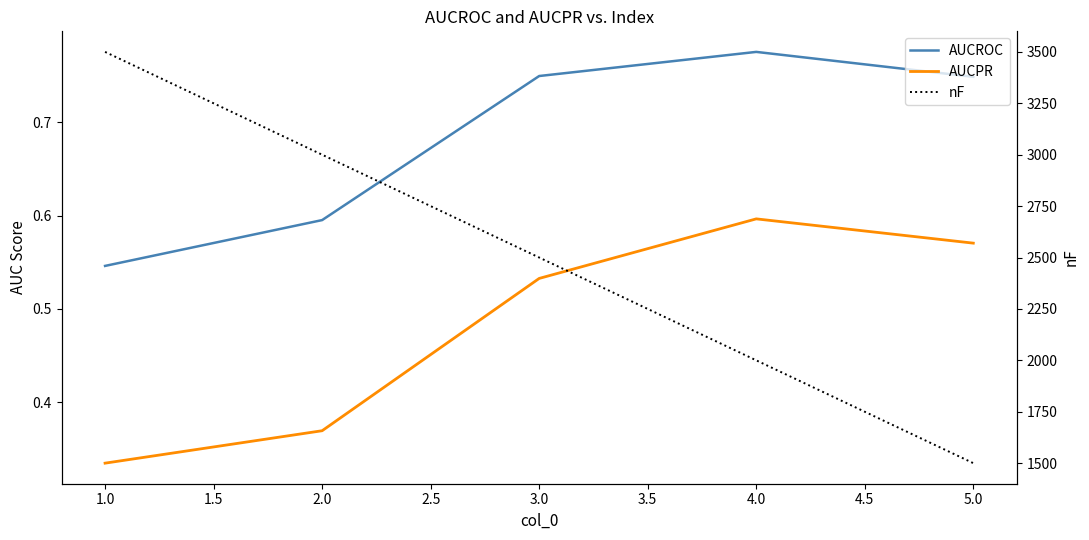

Reading right to left, transcribe all the data shown in this chart.

AUCROC: 0.7	0.8	0.7	0.6	0.5
AUCPR: 0.6	0.6	0.5	0.4	0.3
nF: 1500.0	2000.0	2500.0	3000.0	3500.0